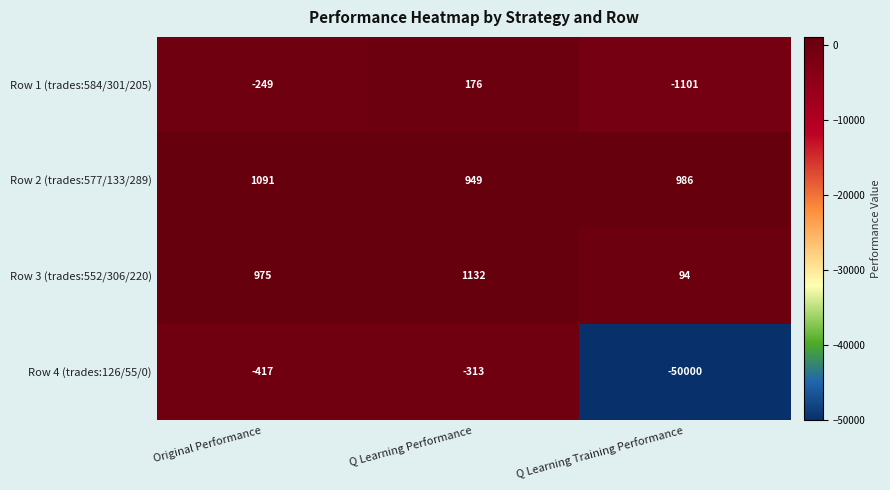

What is the difference between the Row 4 (trades:126/55/0) values at Q Learning Performance and Q Learning Training Performance?

49687